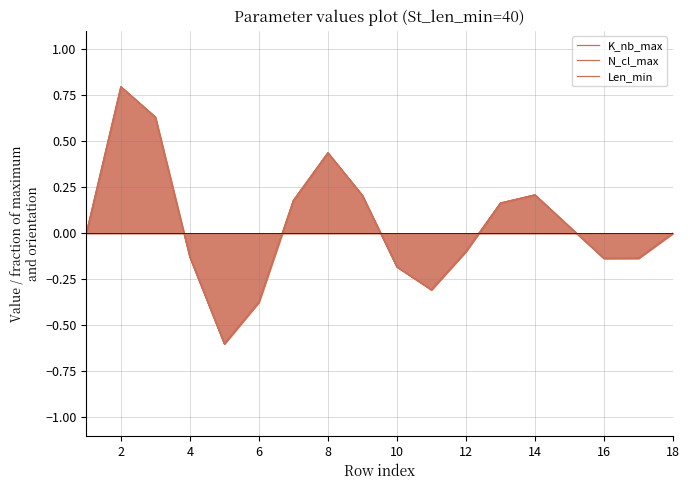

How many data points in N_cl_max are above 0?

8